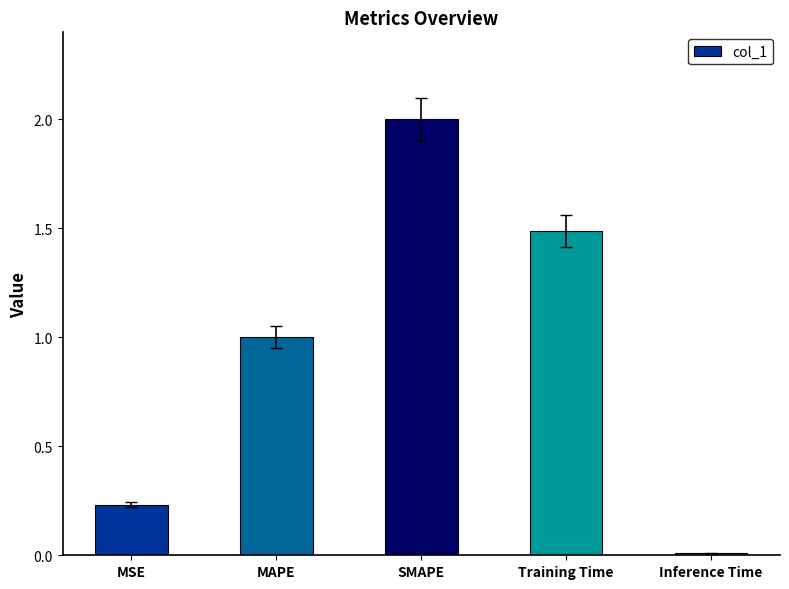

List the labels in order of value, largest first.

SMAPE, Training Time, MAPE, MSE, Inference Time